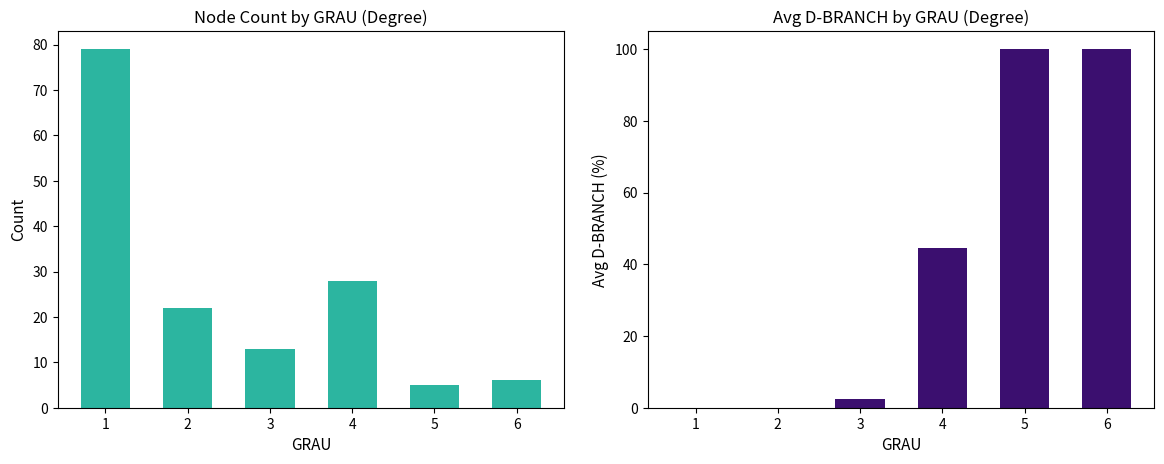

Rank the series by their maximum value, from lowest to highest.

Count, Avg D-BRANCH